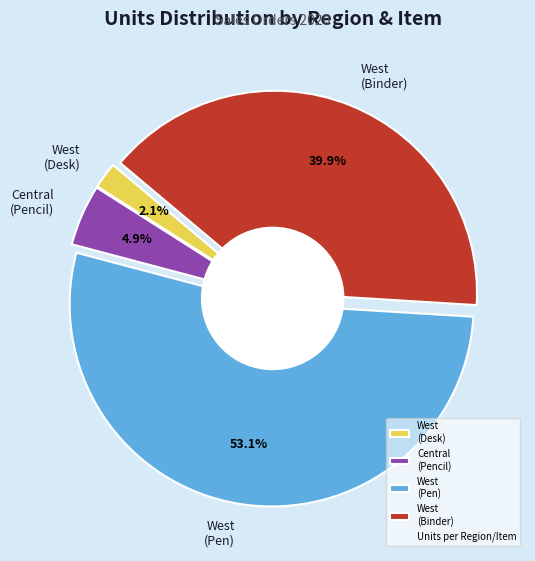

What is the ratio of the value at West (Sorvino-Pen) to the value at Central (Gill-Pencil)?

10.9